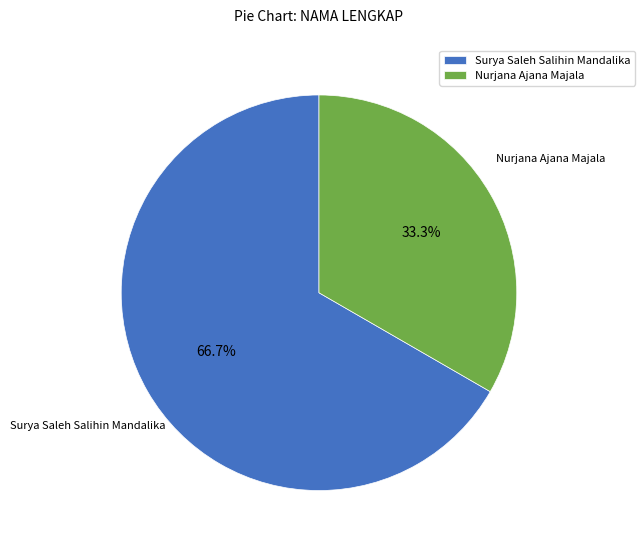

What is the majority slice?

Surya Saleh Salihin Mandalika